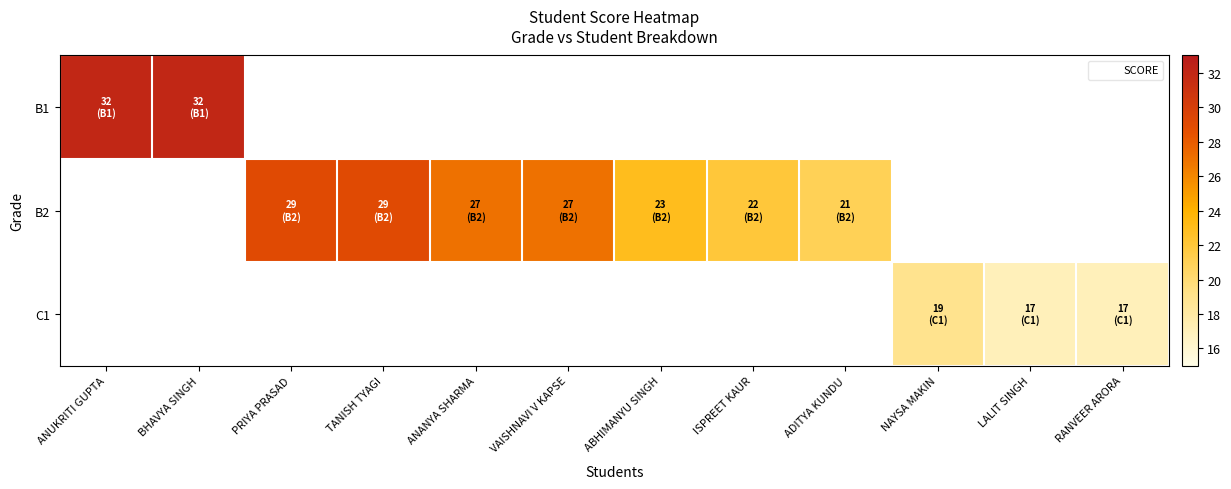

Is the value of C1 at ISPREET KAUR greater than the value of B1 at ADITYA KUNDU?

No